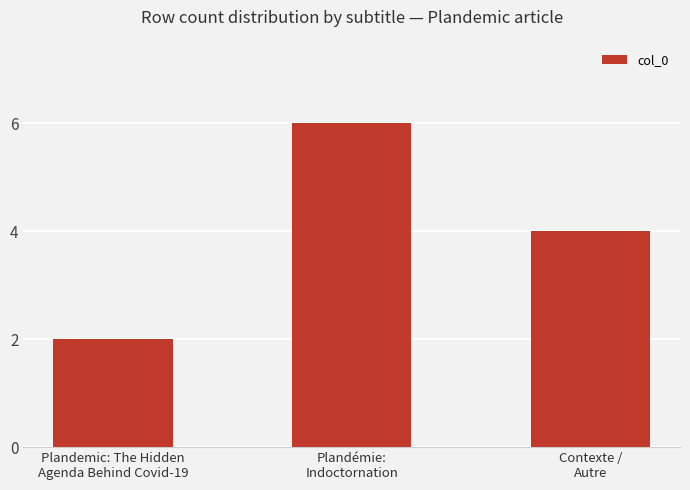

How many categories are shown in the chart?

3